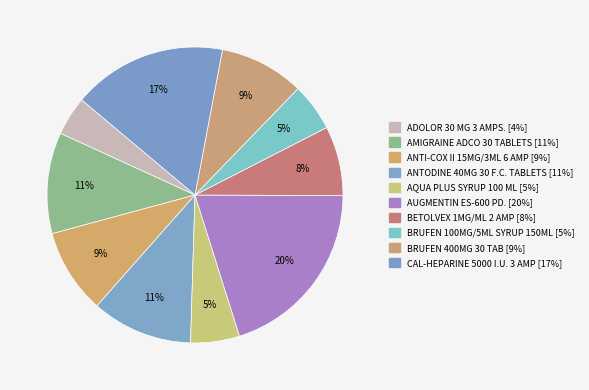

True or false: AUGMENTIN ES-600 PD. accounts for 5% of the total.

False